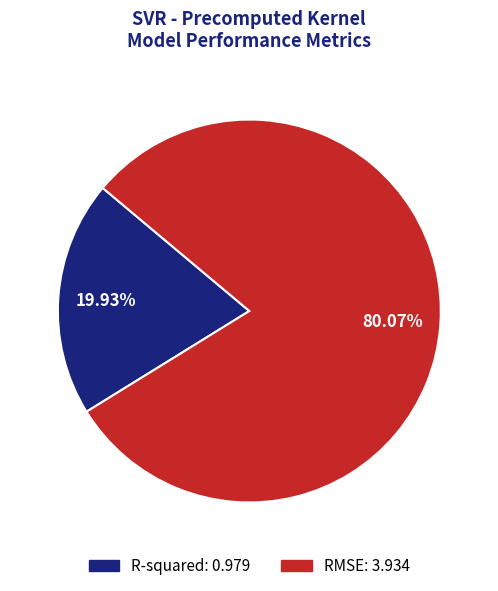

Rank the categories by value from lowest to highest.

R-squared, RMSE